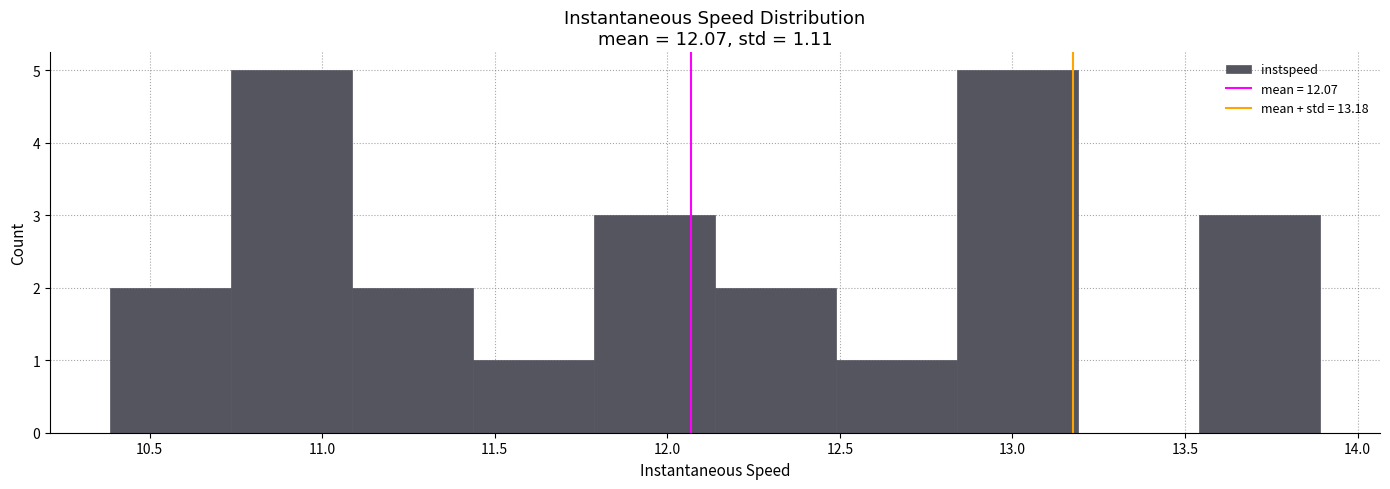

Reading left to right, transcribe this chart: for each bar, give the range it covers on the x-axis and its height. Neither the bar edges nor the heights are printed on the chart, so give them approximately, as read against the axes.

10.40 to 10.75: 2
10.75 to 11.10: 5
11.10 to 11.45: 2
11.45 to 11.80: 1
11.80 to 12.15: 3
12.15 to 12.50: 2
12.50 to 12.85: 1
12.85 to 13.20: 5
13.20 to 13.55: 0
13.55 to 13.90: 3